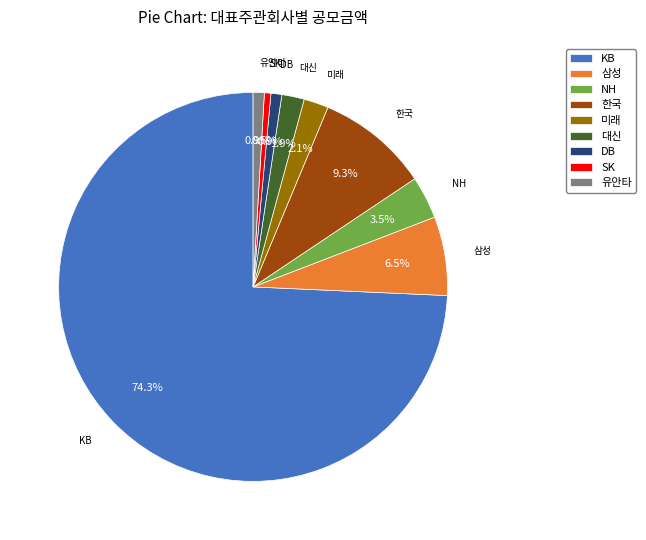

Combined, do SK and DB account for over 50%?

No